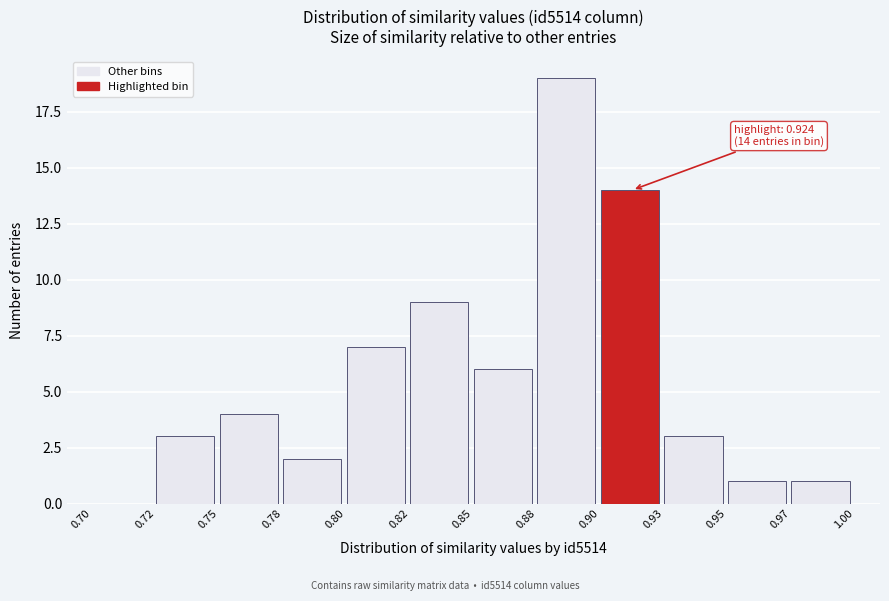

Reading left to right, extract all data points from this chart.

0.70=0	0.72=3	0.75=4	0.78=2	0.80=7	0.82=9	0.85=6	0.88=19	0.90=14	0.93=3	0.95=1	0.97=1